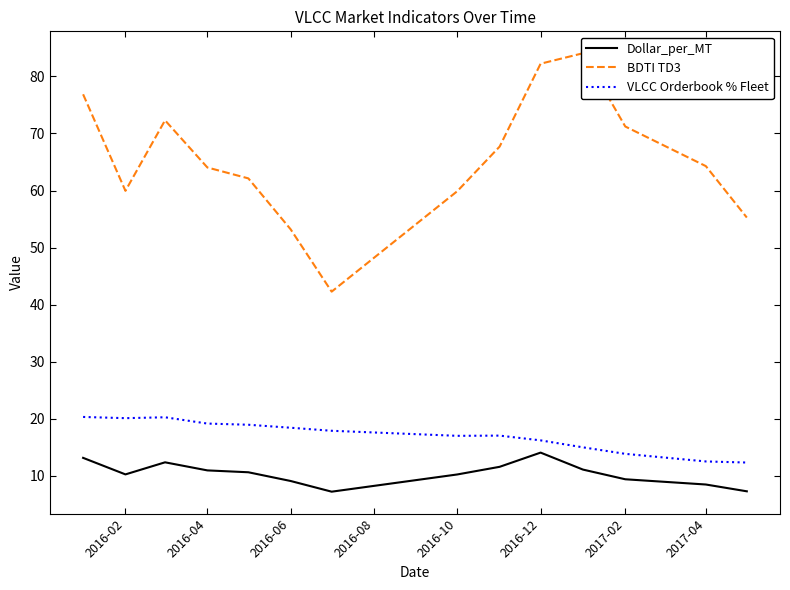

True or false: VLCC Orderbook % Fleet and Dollar_per_MT intersect in this chart.

False